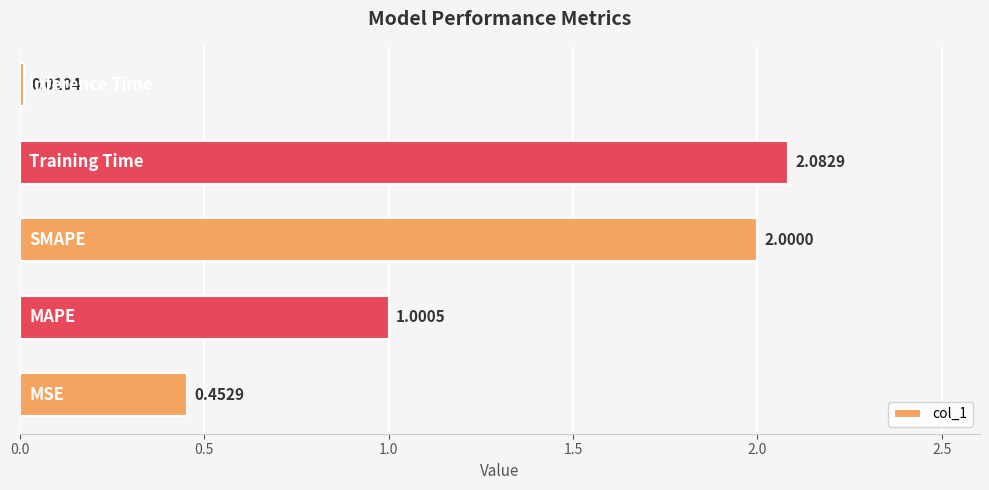

What is the difference between the second highest and second lowest values?

1.5